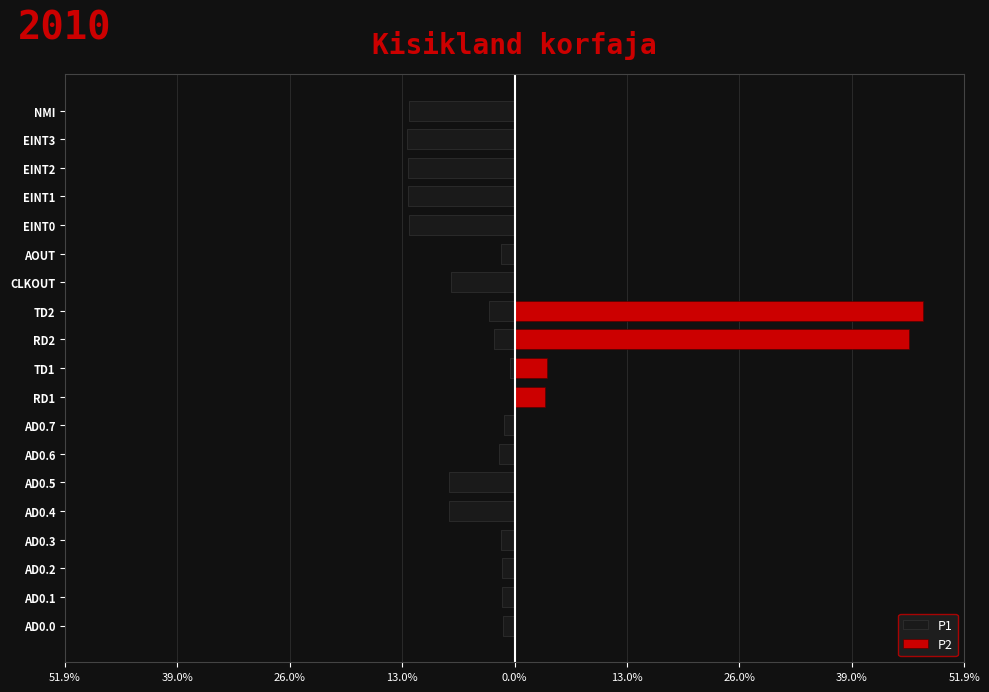

At how many categories does at least one series exceed 41?

2